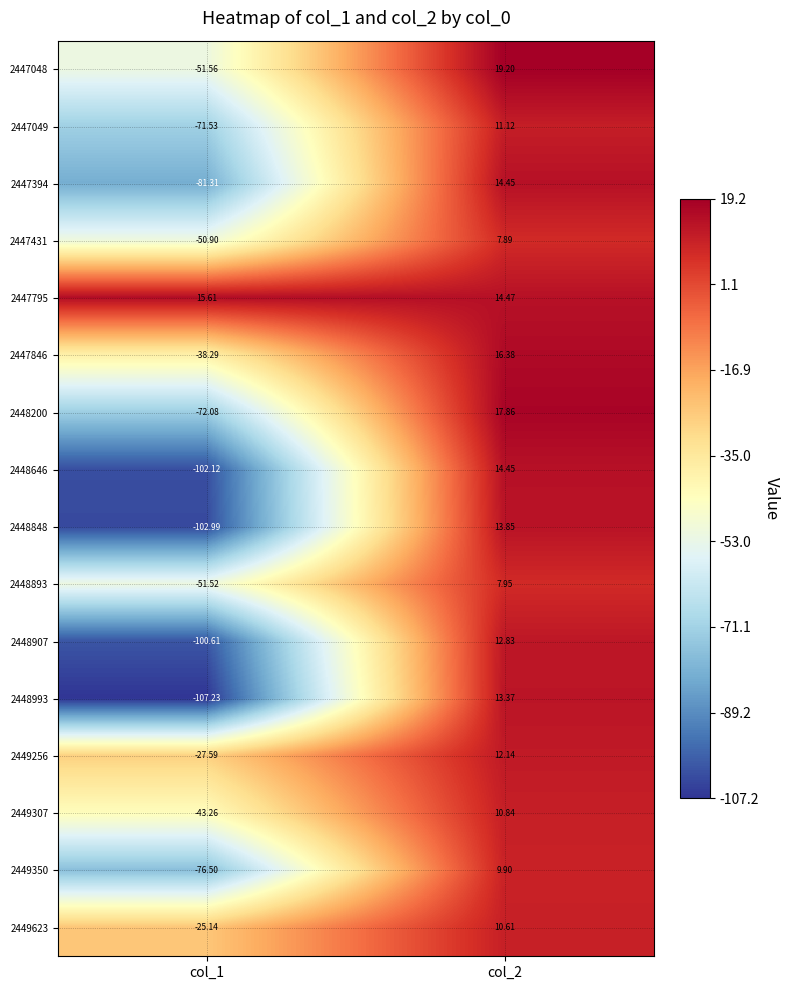

Count the number of data series in this chart.

16